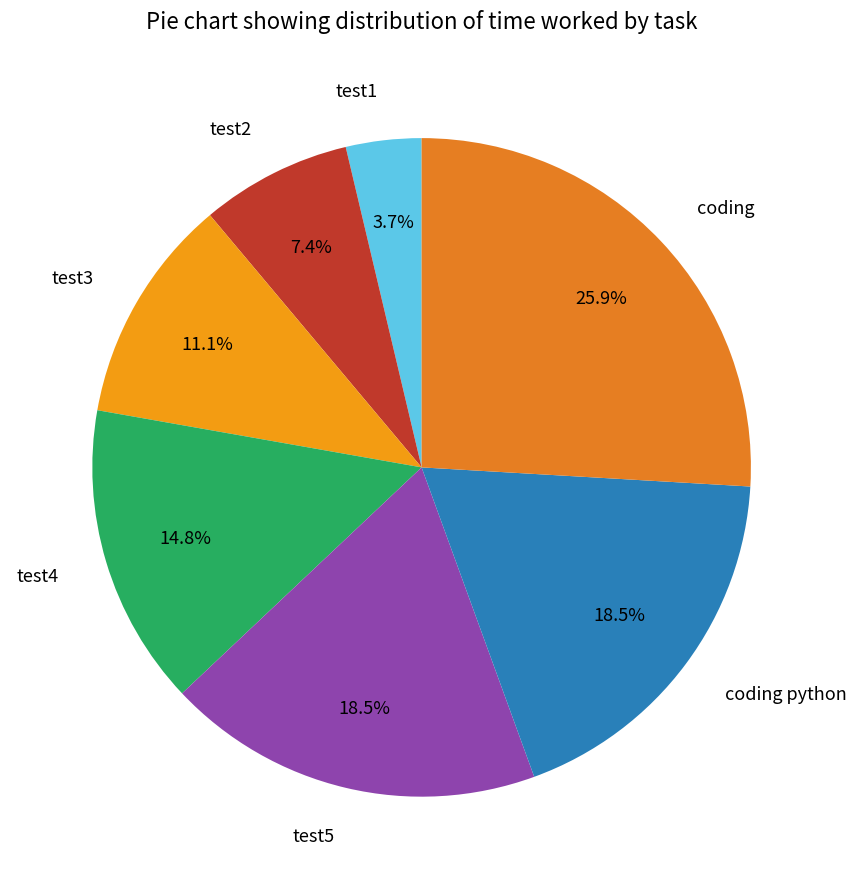

To the nearest percent, what percentage of the pie is test3?

11%